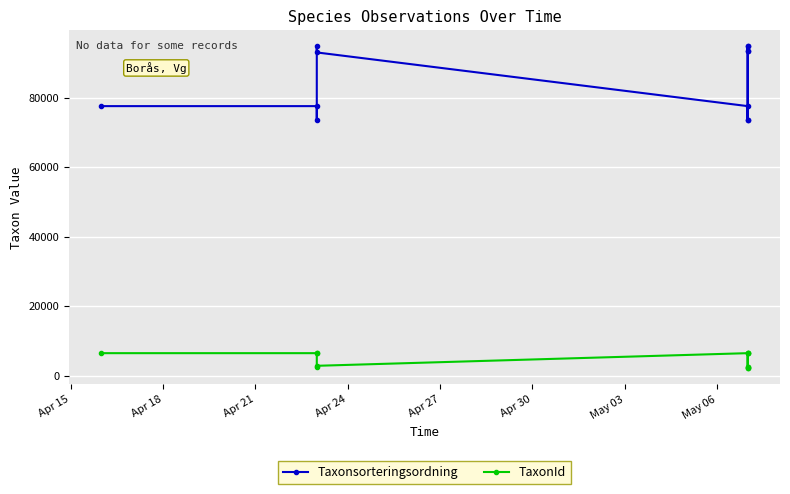

True or false: Taxonsorteringsordning and TaxonId intersect in this chart.

False